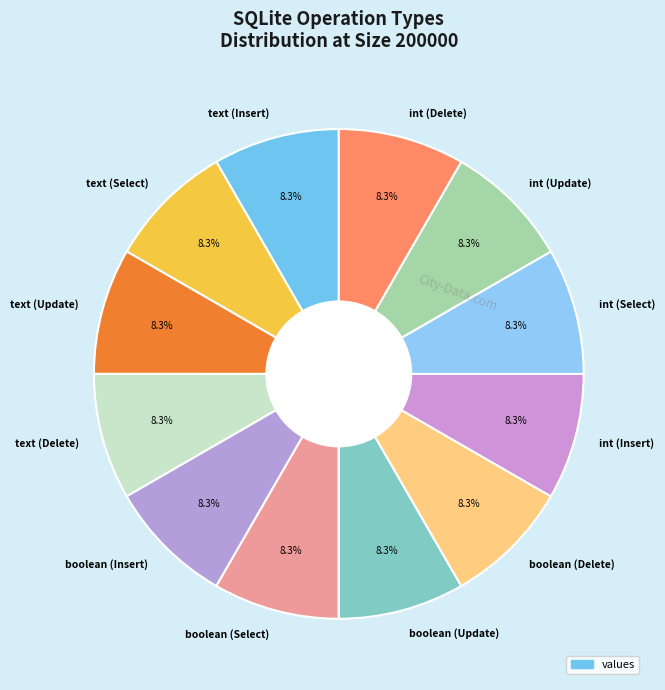

Count the number of slices in the pie.

12